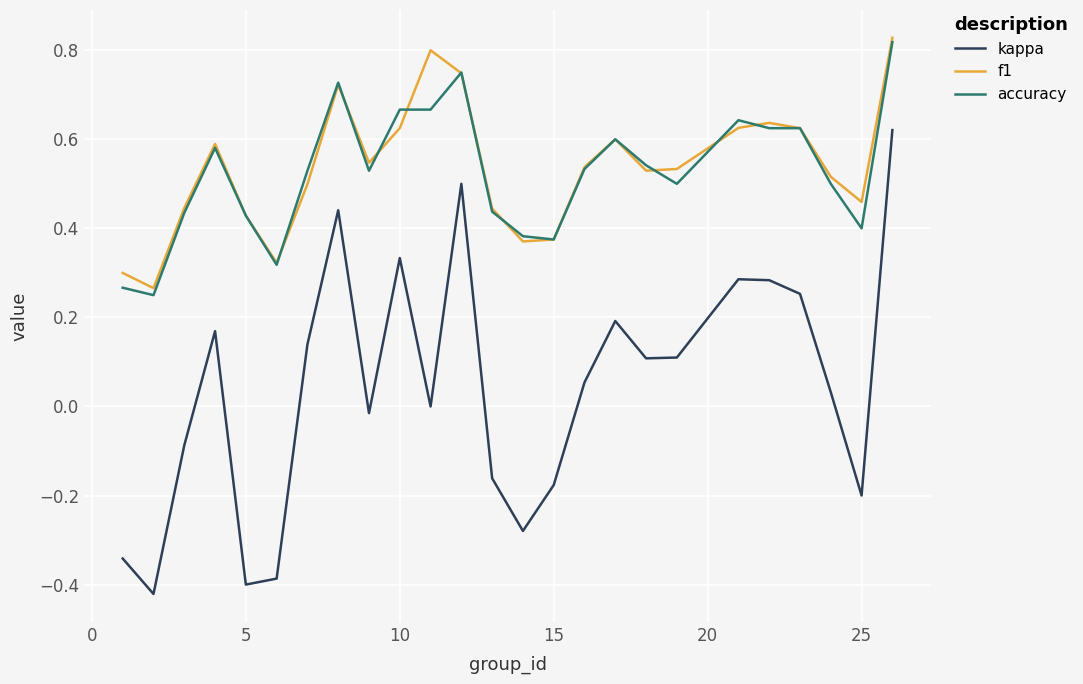

Does the chart display data point markers on the line(s)?

No